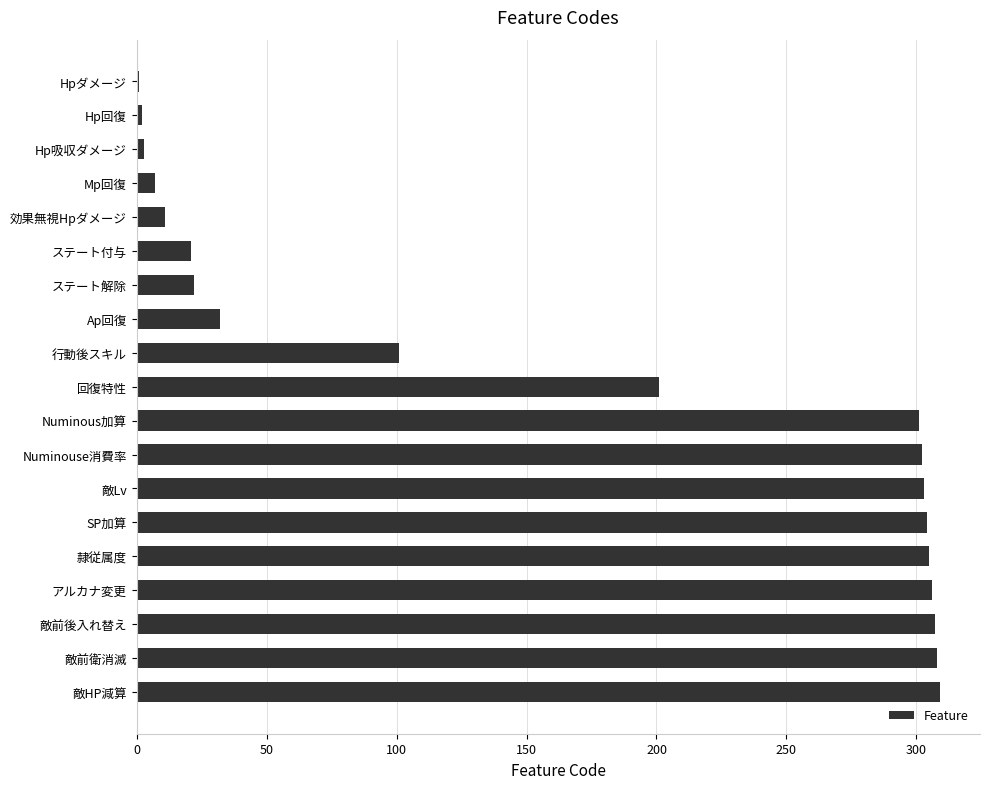

The value at 敵Lv is 303. True or false?

True